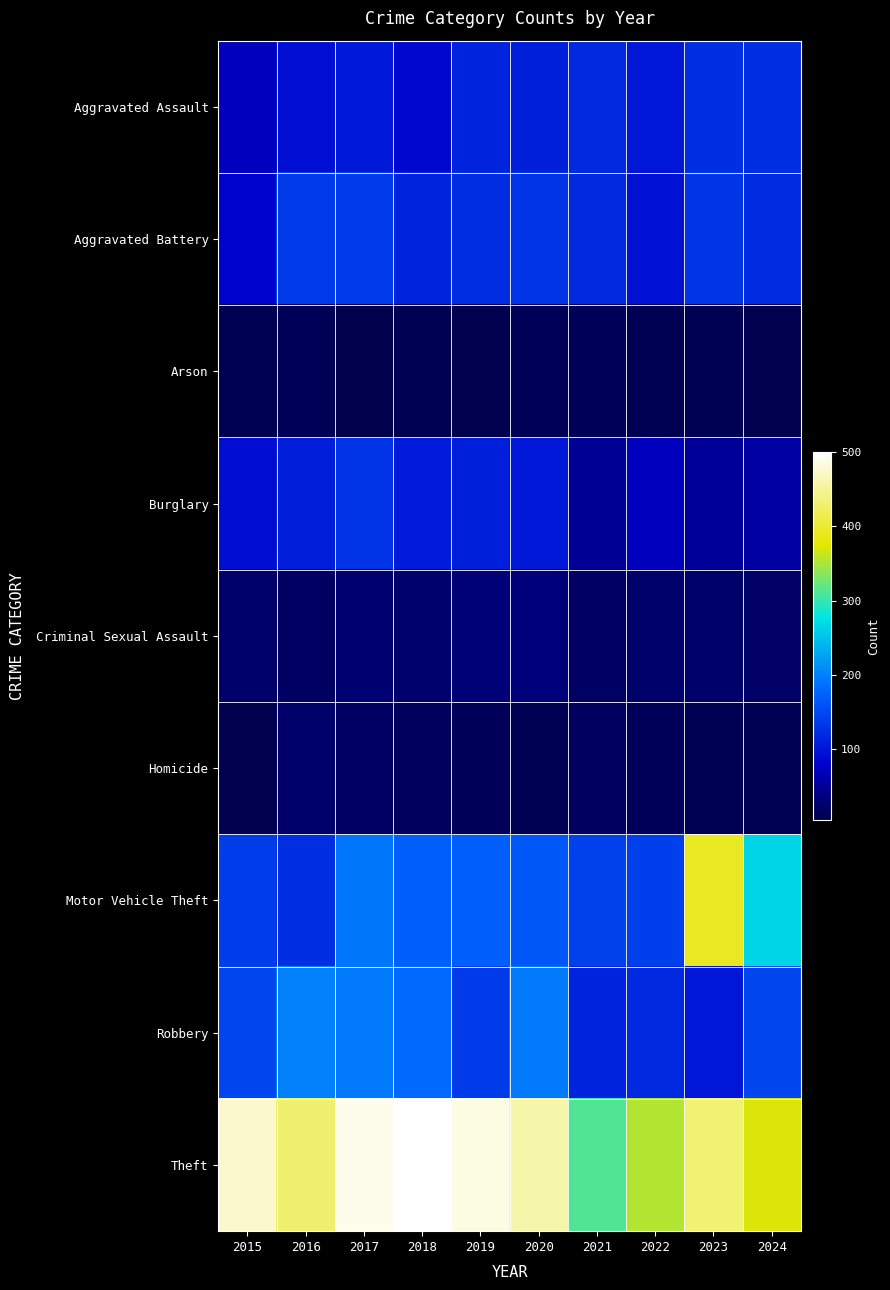

At how many categories does at least one series exceed 470?

4